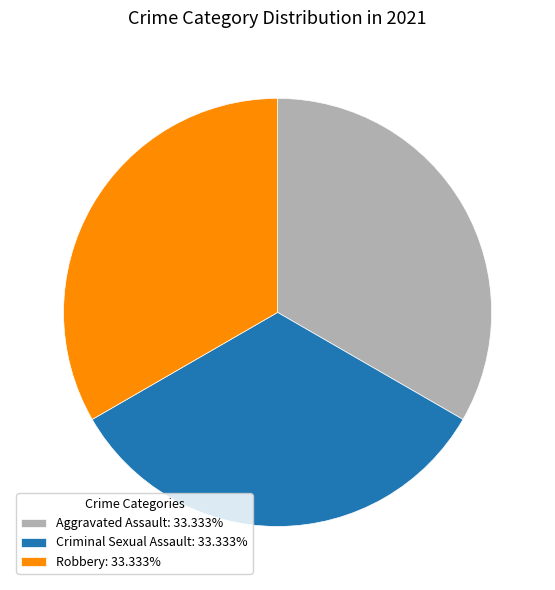

Combined, do Criminal Sexual Assault: 33.333% and Robbery: 33.333% account for over 50%?

Yes